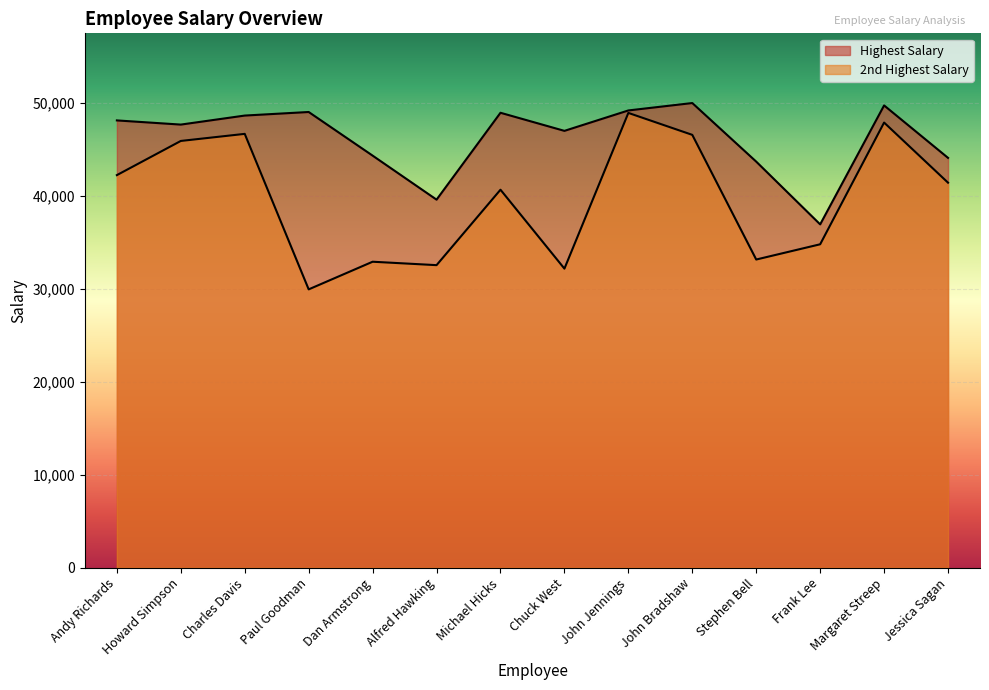

Is the value of 2nd Highest Salary at Frank Lee greater than the value of Highest Salary at John Bradshaw?

No